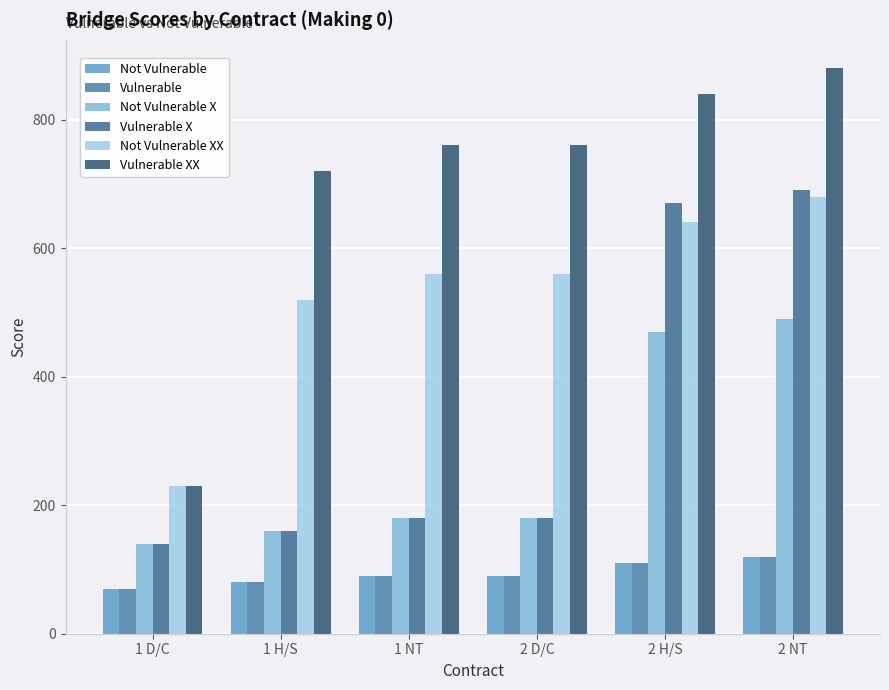

Which series has the widest spread of values?

Vulnerable XX